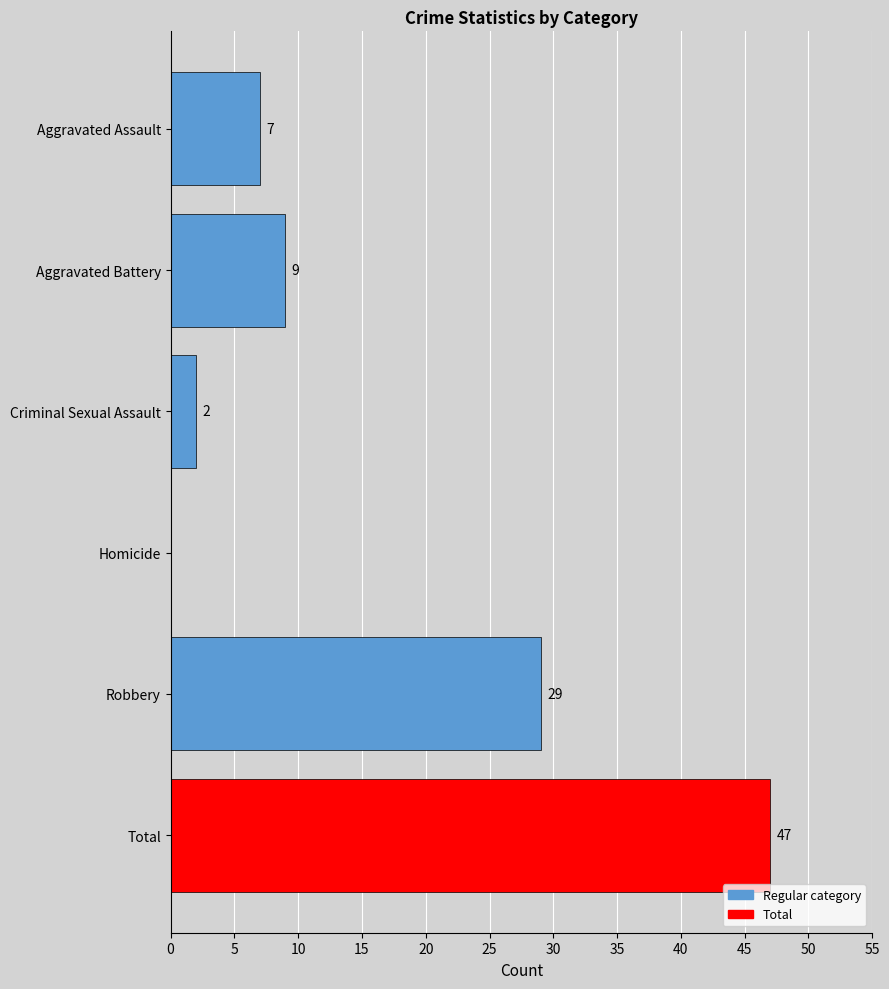

Is it true that the value at Total is 62?

False